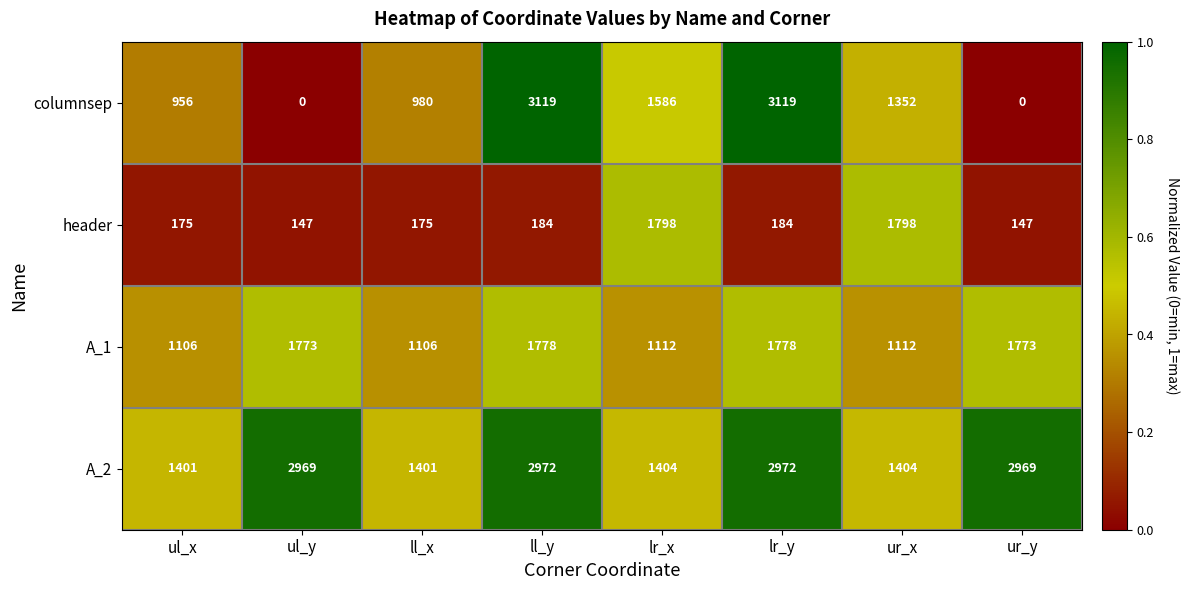

Between ul_y and ll_x, which series saw the biggest shift?

A_2